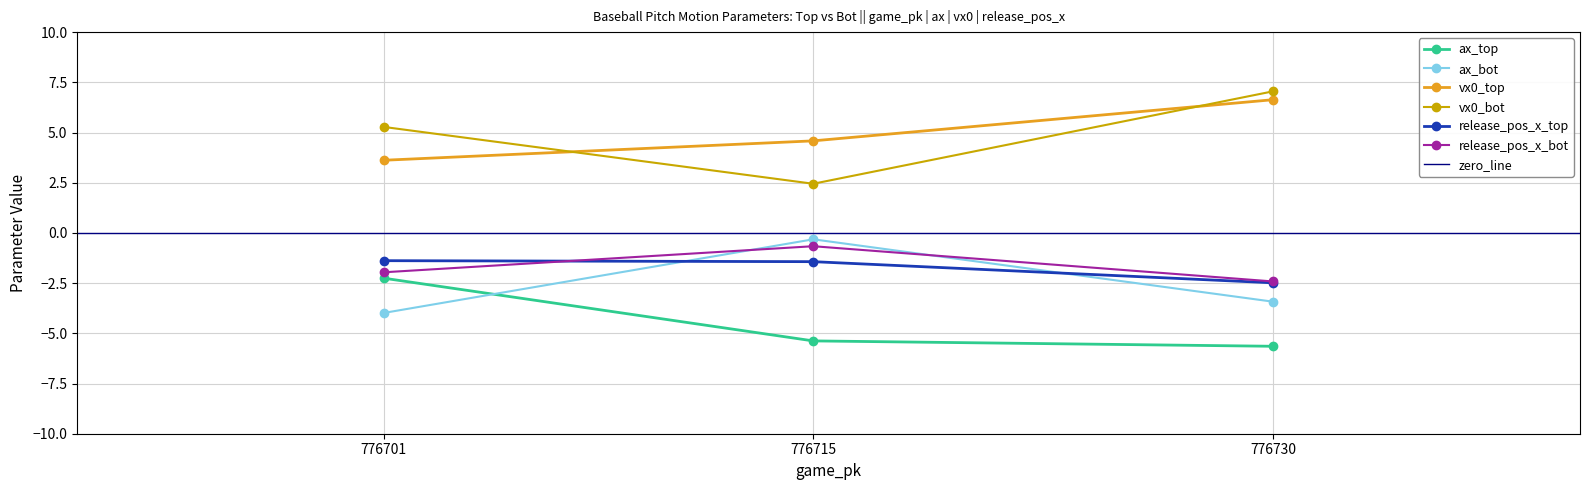

What is the value of the vx0_top point at the 3rd from the left?

6.6